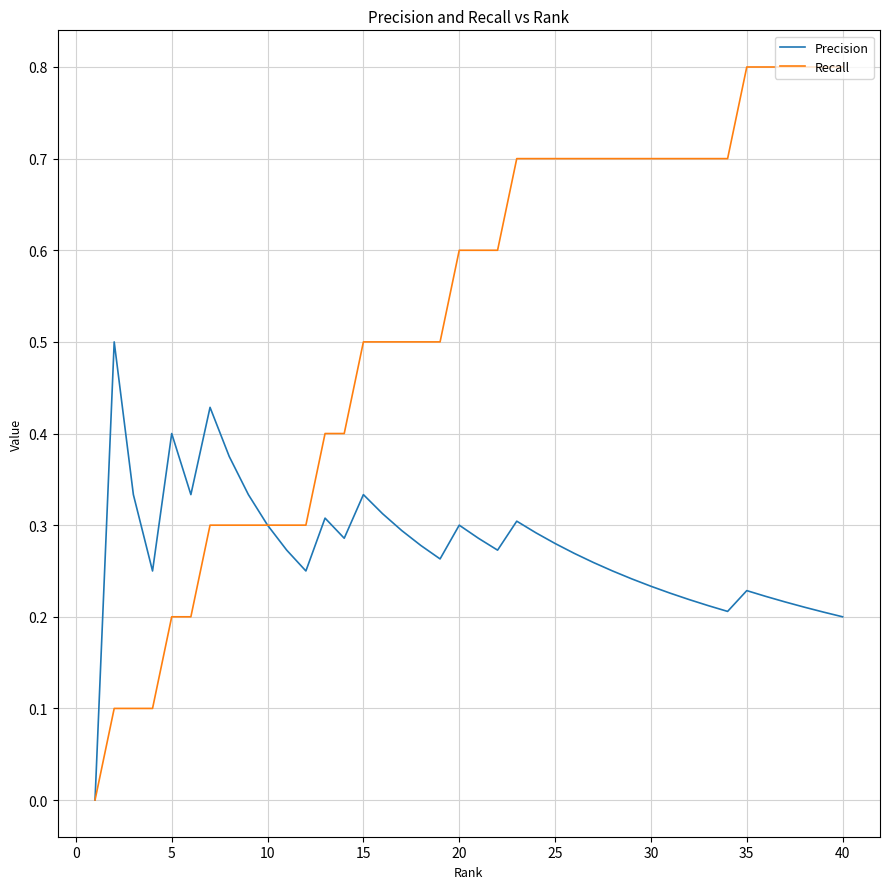

Which series has the largest total across all categories?

Recall